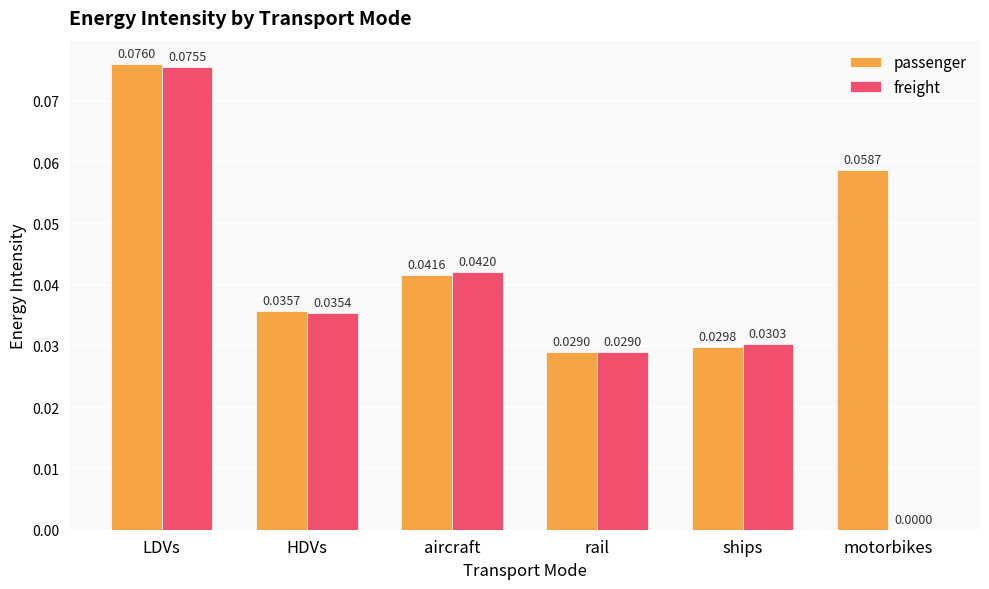

Are the bars horizontal?

No